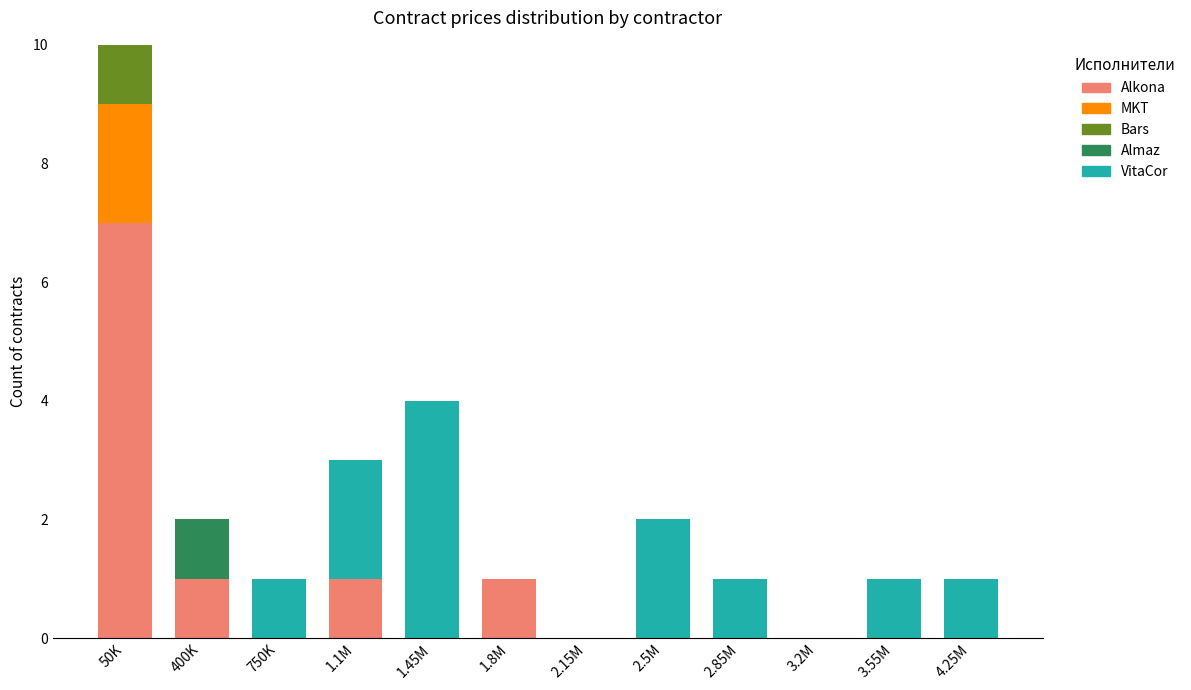

The value of Alkona at 1.45M is -3. True or false?

False